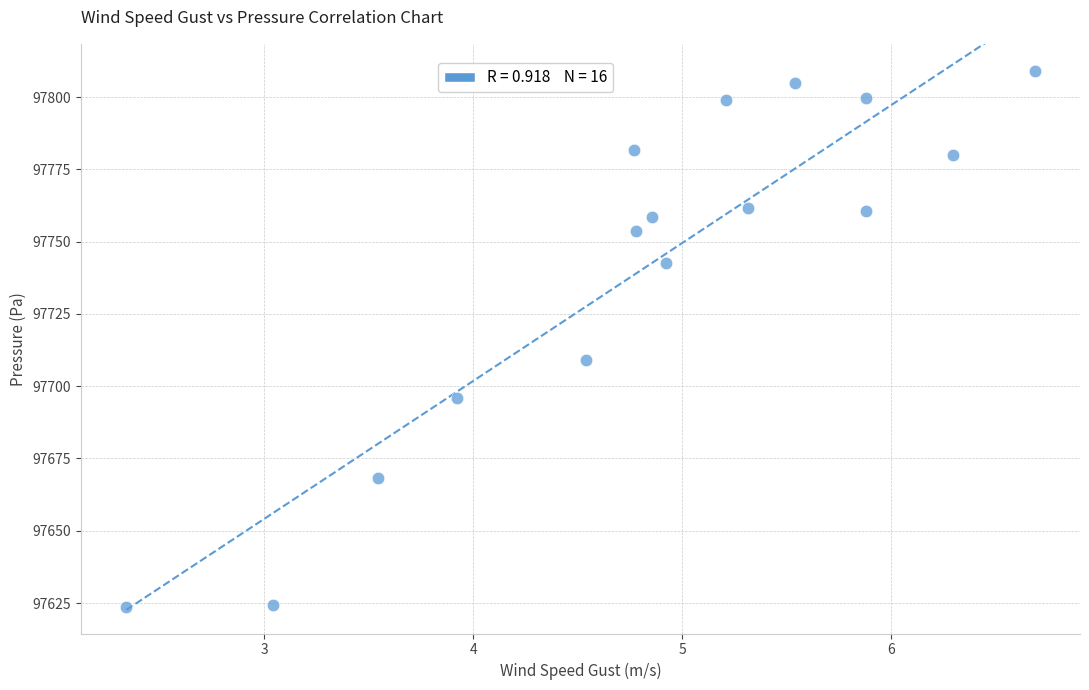

What is the range of Y values (max minus min)?

185.5